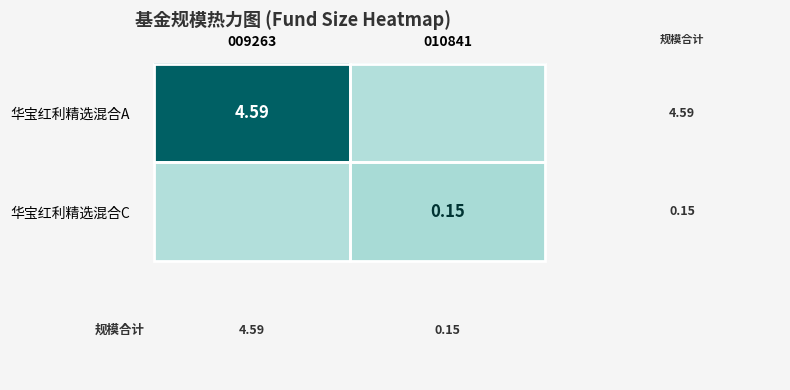

Which has a higher value, 010841 or 009263?

009263